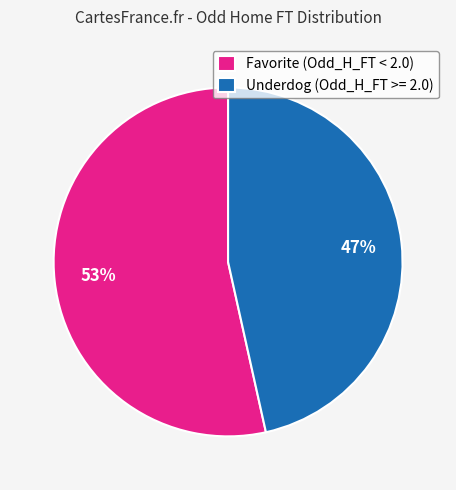

The Favorite (Odd_H_FT < 2.0) slice represents 53% of the pie. True or false?

True